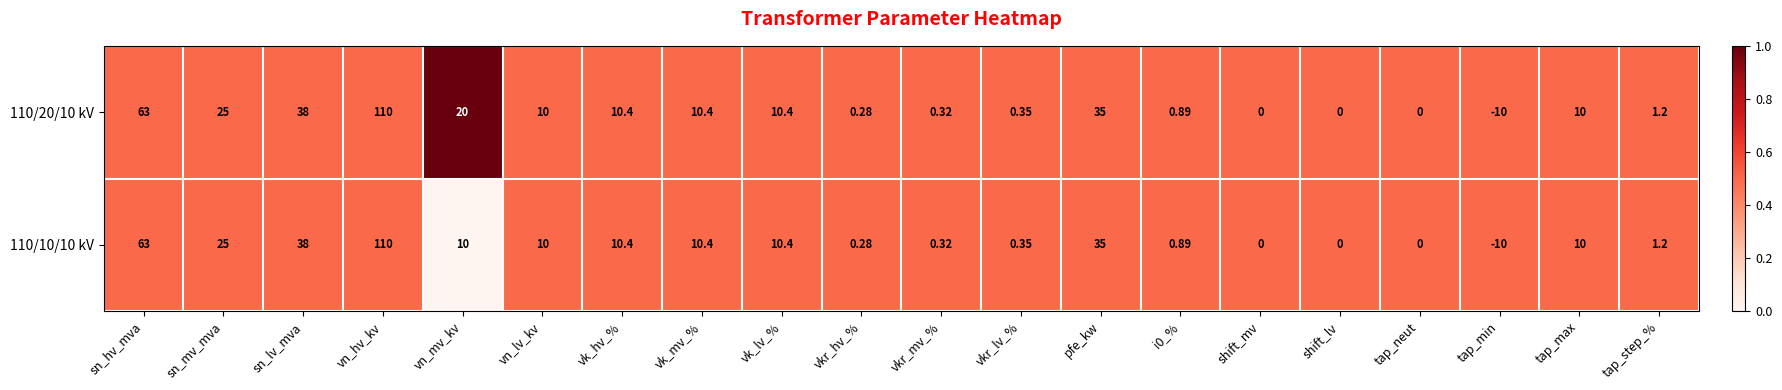

Is the value of 110/20/10 kV at tap_min greater than the value of 110/10/10 kV at vkr_mv_%?

No